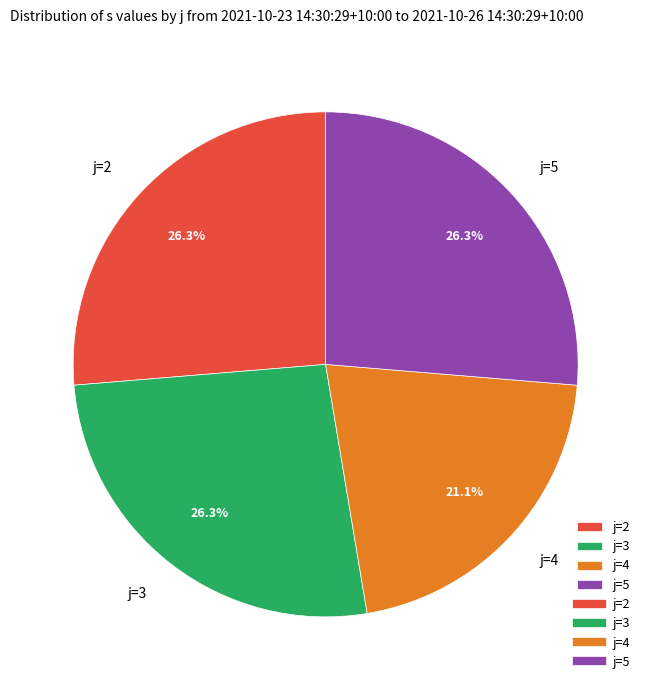

Is the sum of j=2 and j=5 greater than half?

Yes